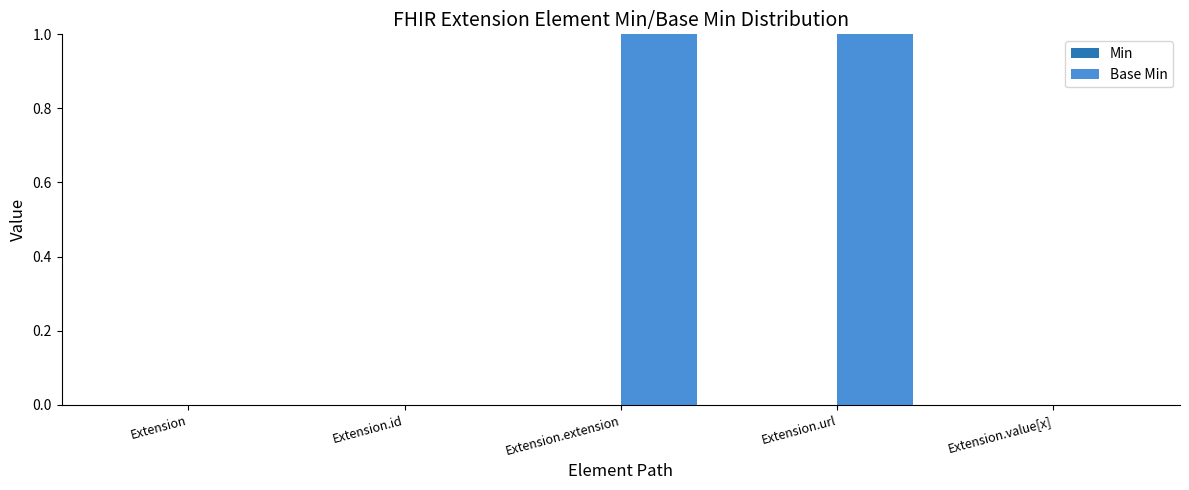

What is the ratio of the value at Extension.extension to the value at Extension.url?

1.0